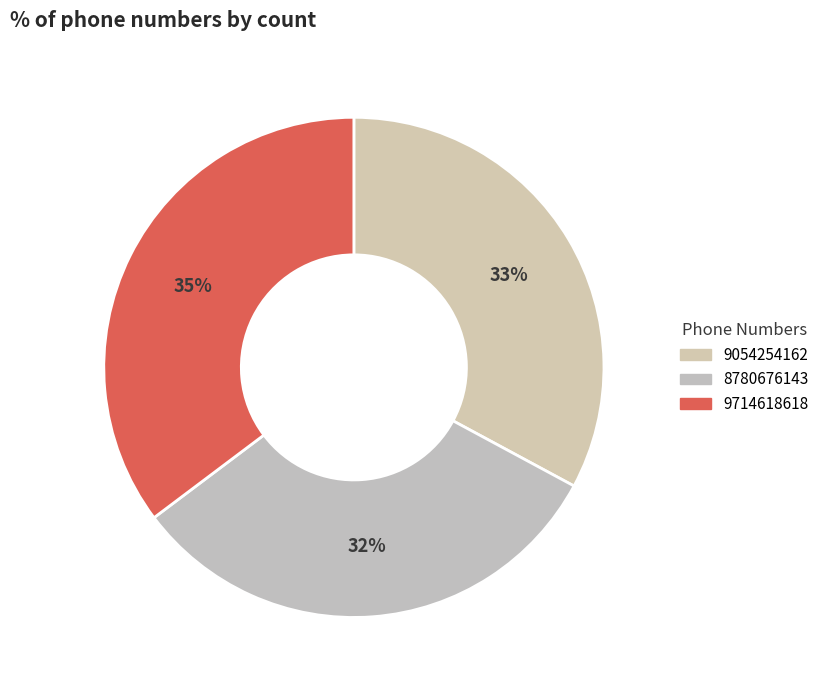

Is 9714618618 the majority of the pie?

No